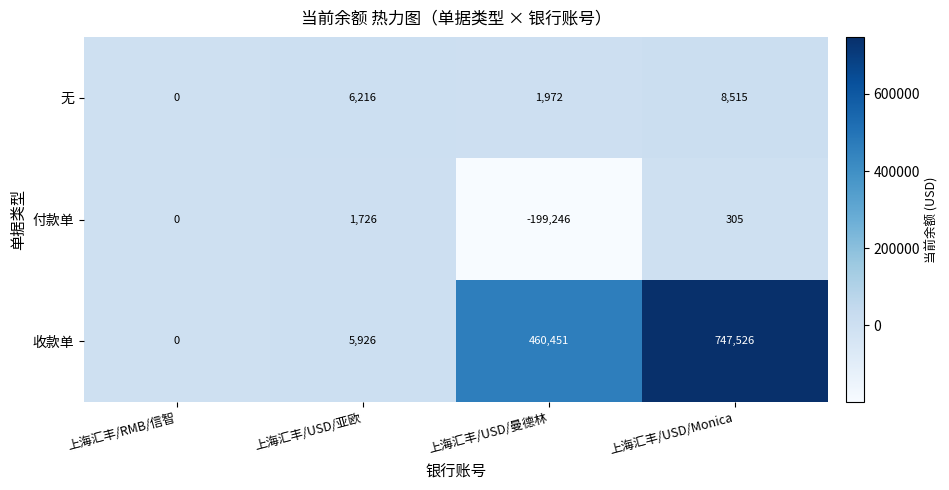

What is the smallest value displayed?

-199246